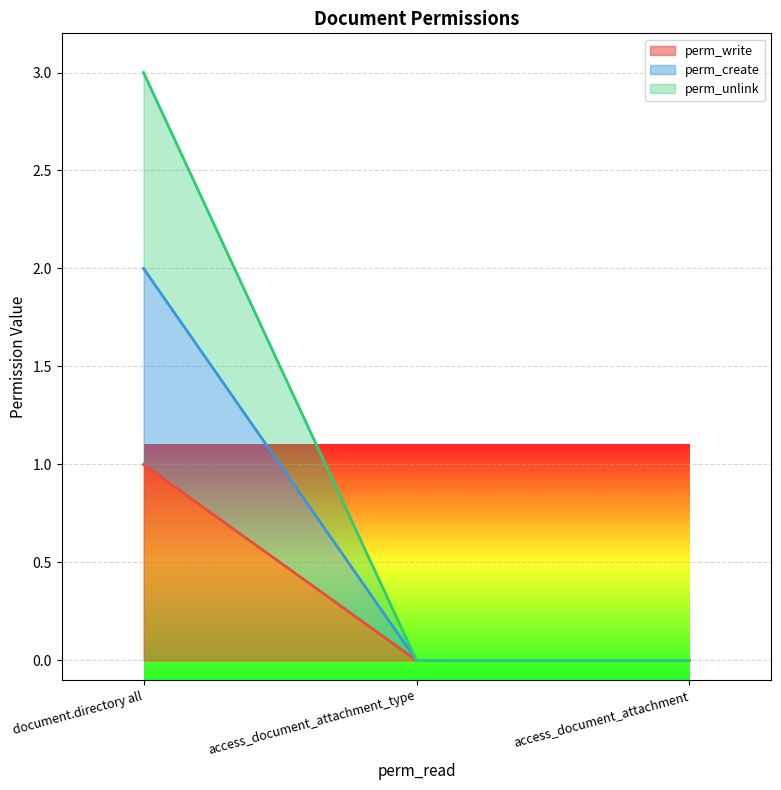

True or false: perm_create has a value of -1 at access_document_attachment.

False